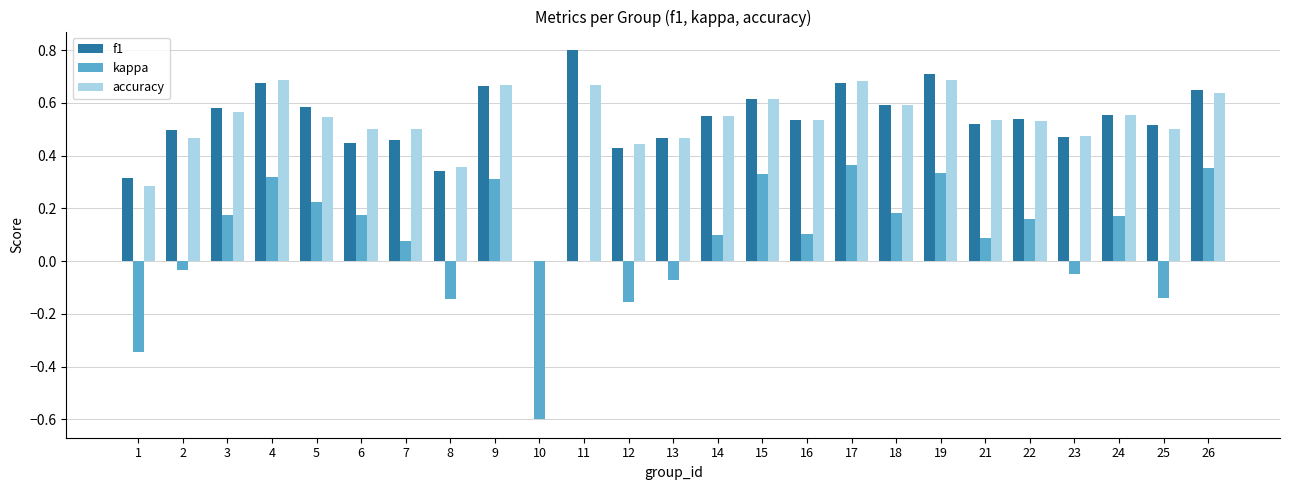

What is the sum of all f1 values?

13.2